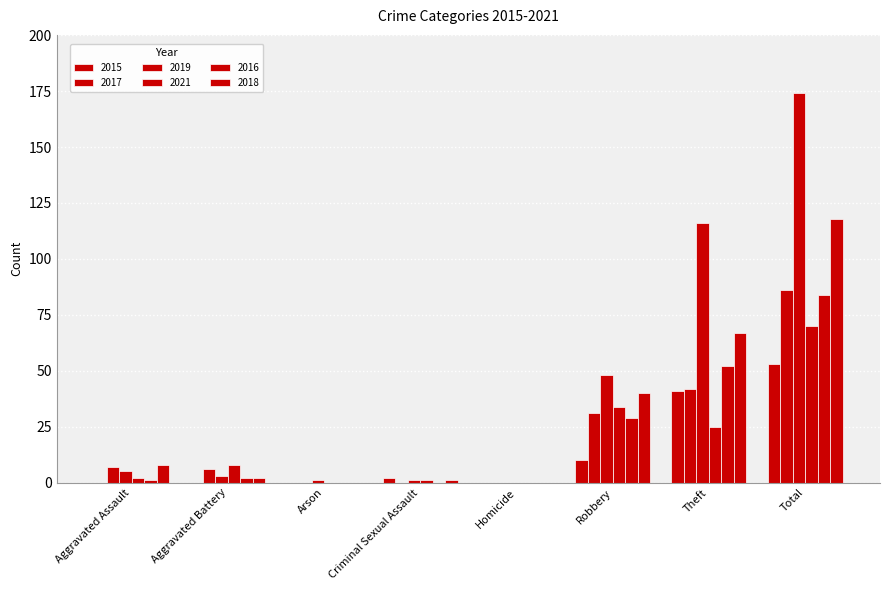

What is the label of the 2nd bar from the right?

Theft